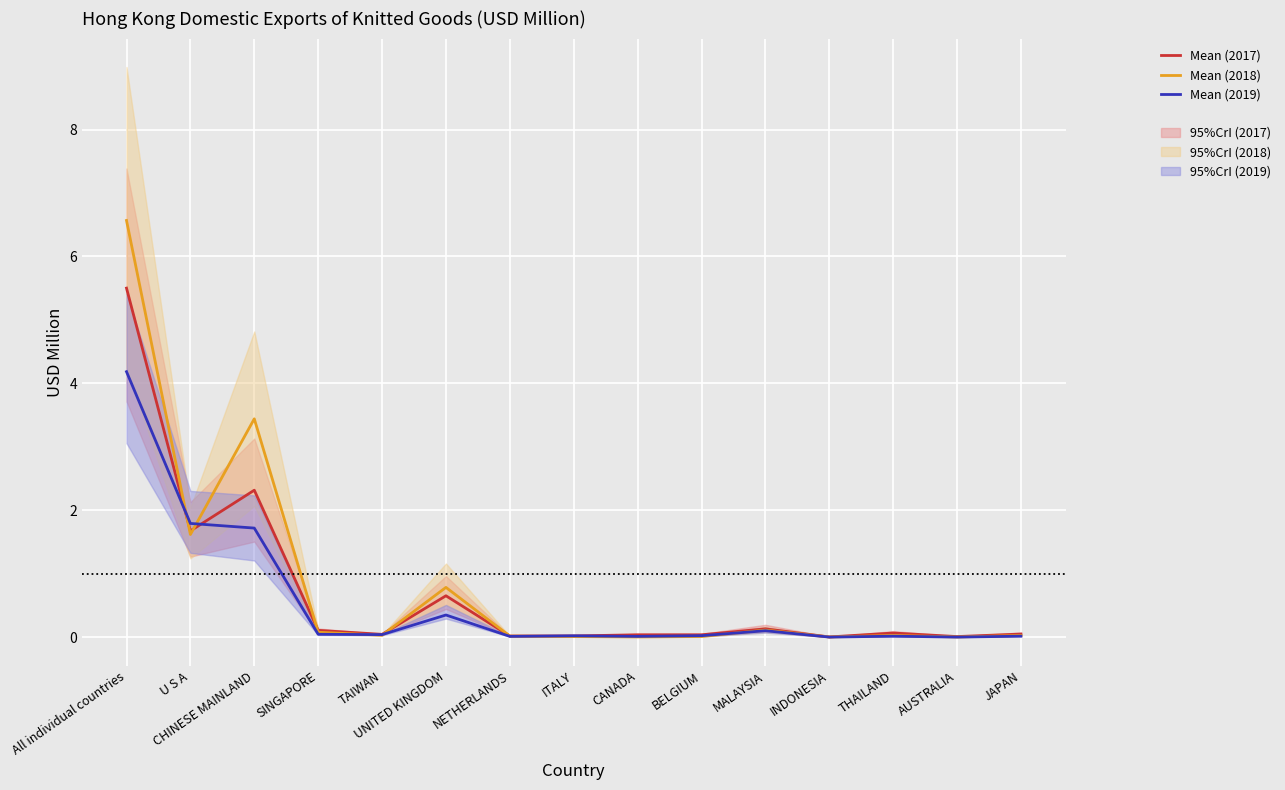

Which label corresponds to the largest value in the chart?

All individual countries